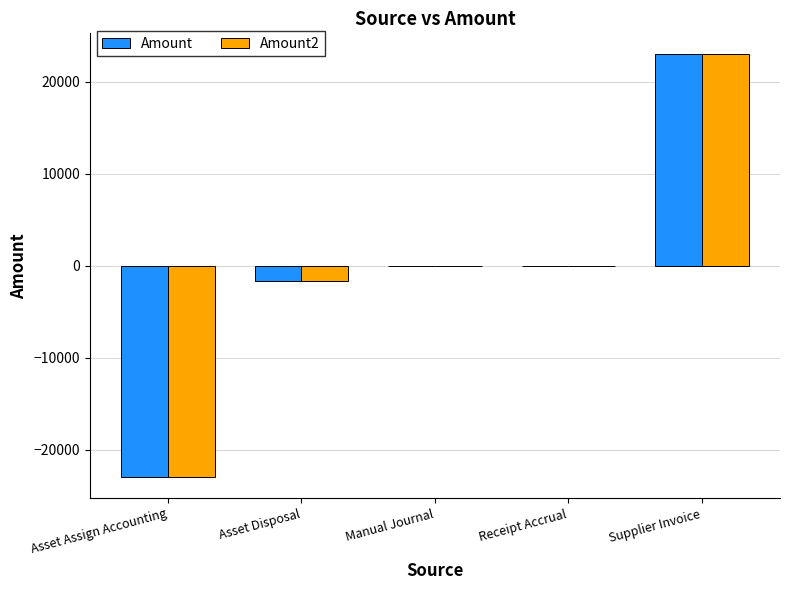

At which category is the sum across all series the highest?

Supplier Invoice